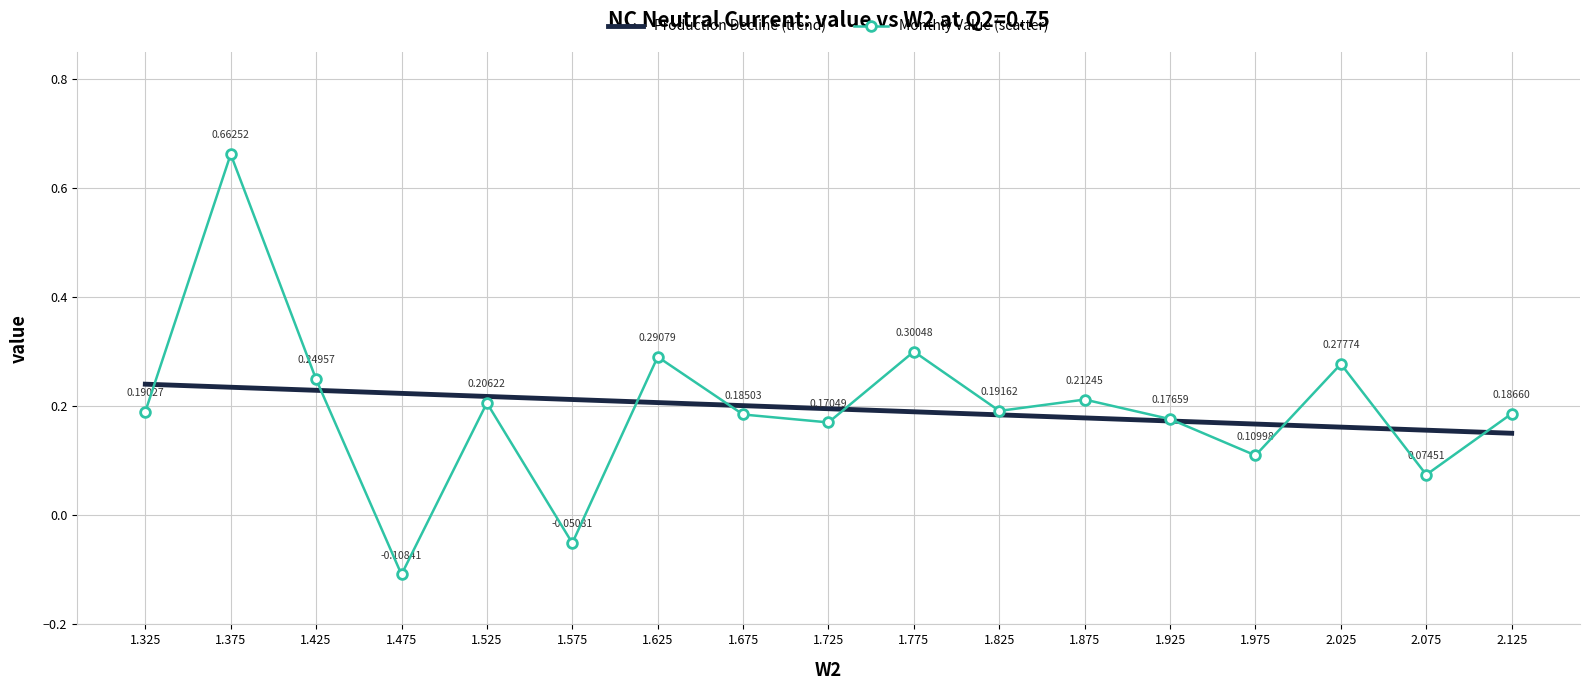

Is the value of Monthly Value (scatter) at 2.025 greater than the value of Production Decline (trend) at 1.625?

Yes